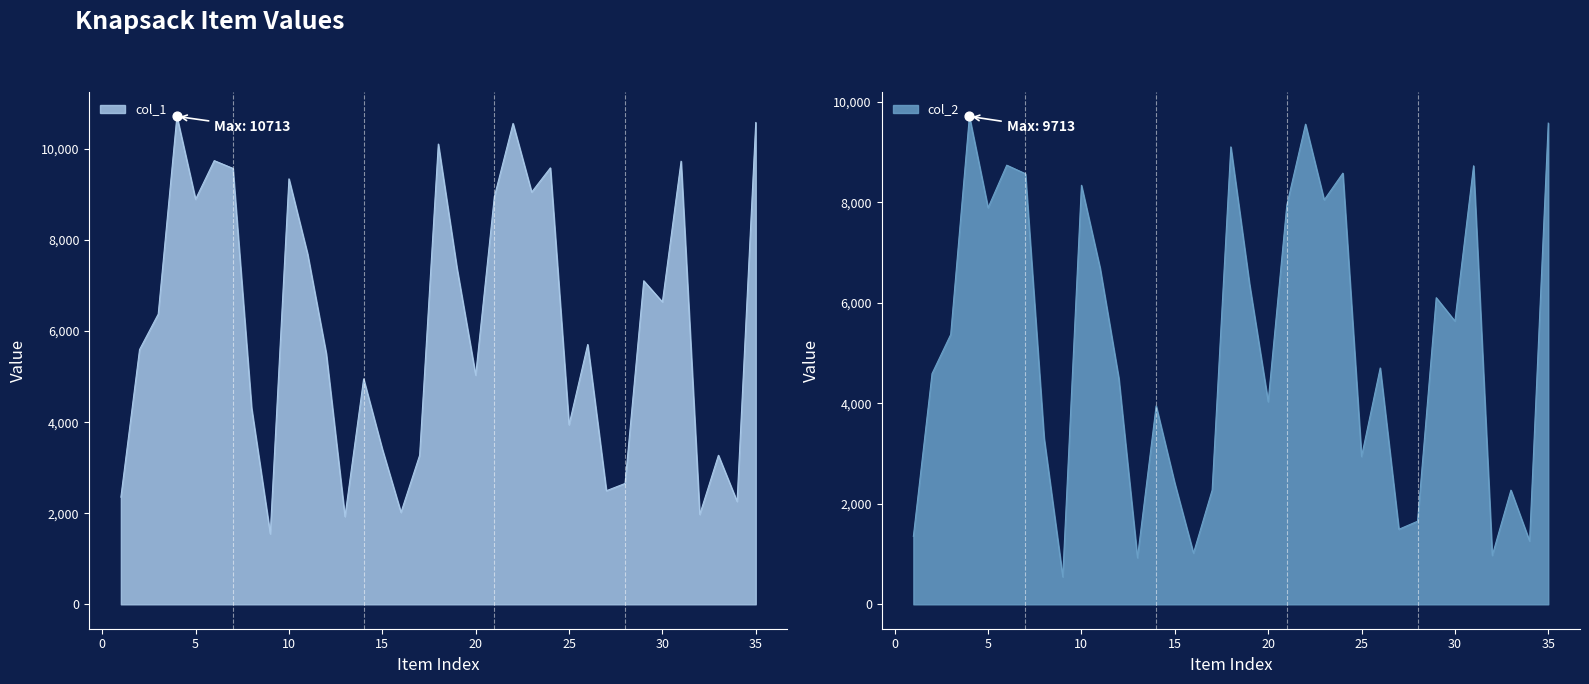

At which category is the sum across all series the highest?

4